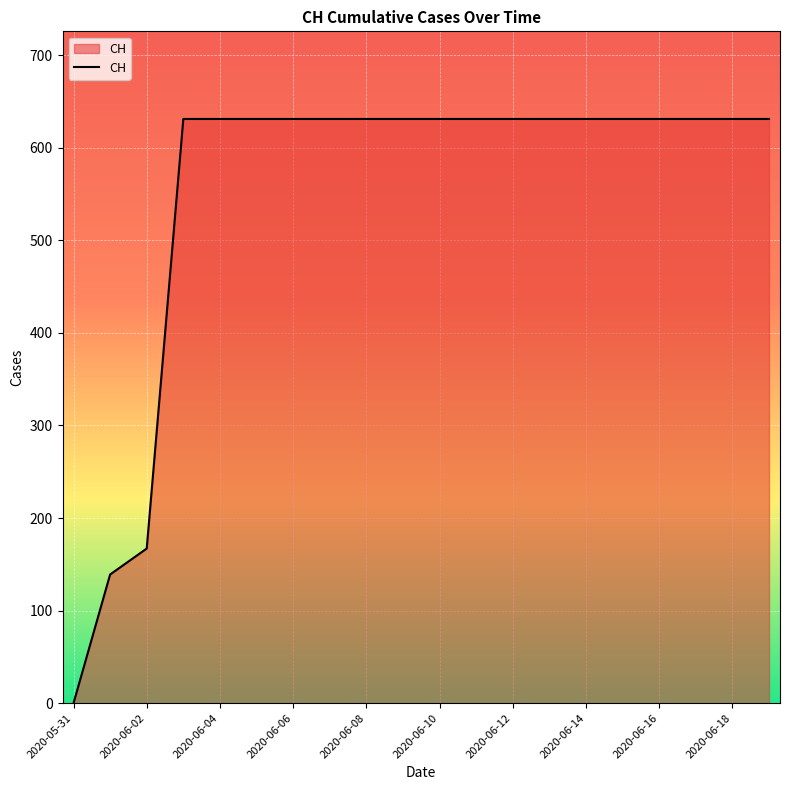

What is the difference between the second highest and second lowest values?

492